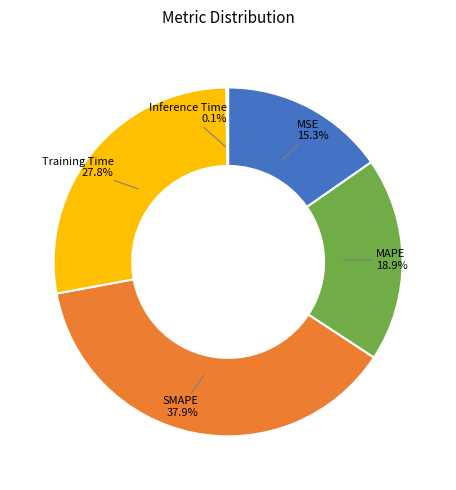

True or false: Training Time accounts for 28% of the total.

True